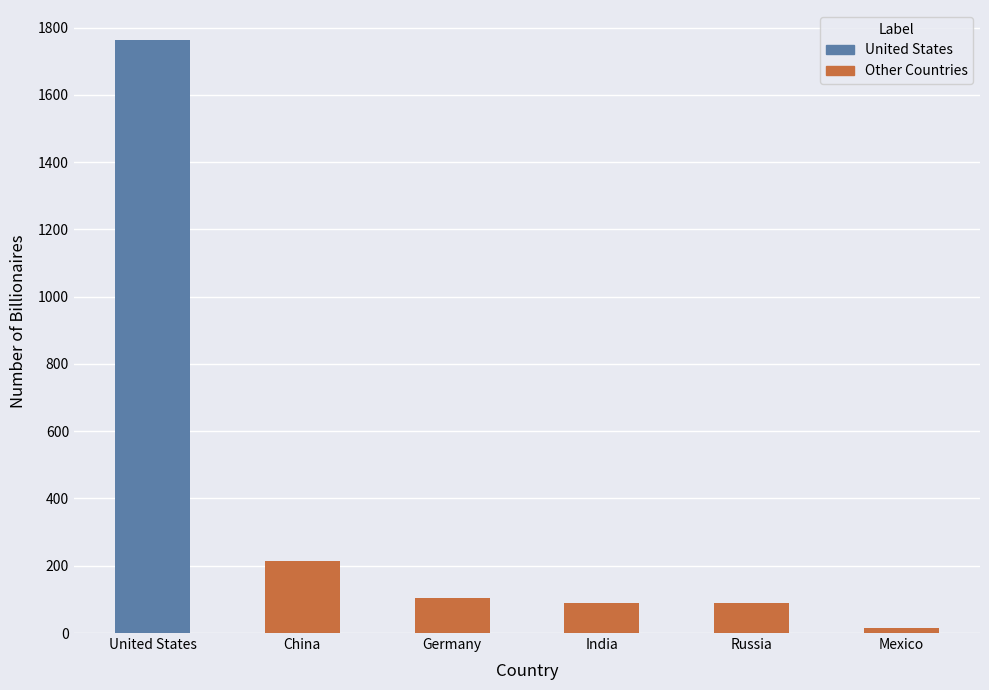

The value at Mexico is 15. True or false?

True